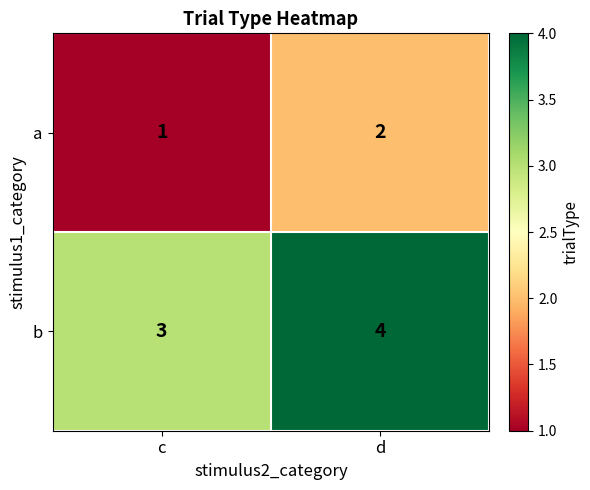

What is the sum of the b values at c and d?

7